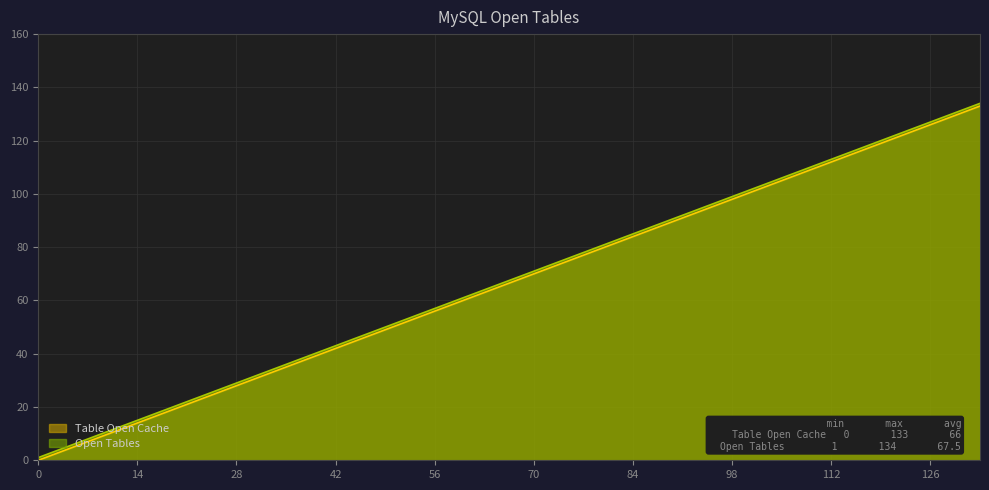

Is the value of Table Open Cache at 126 greater than the value of Open Tables at 77?

Yes